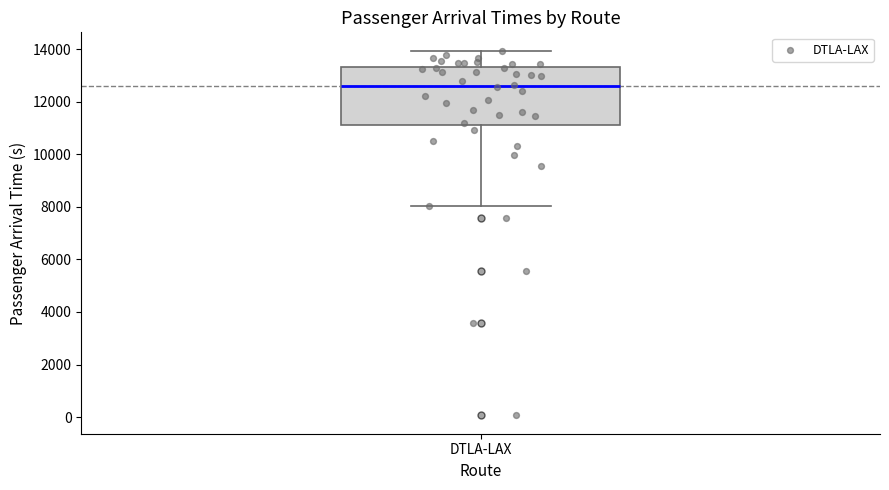

Where does the lower whisker of the box for DTLA-LAX end on the y-axis? The values are not printed on the chart, so give them approximately, as read against the axis.

8000